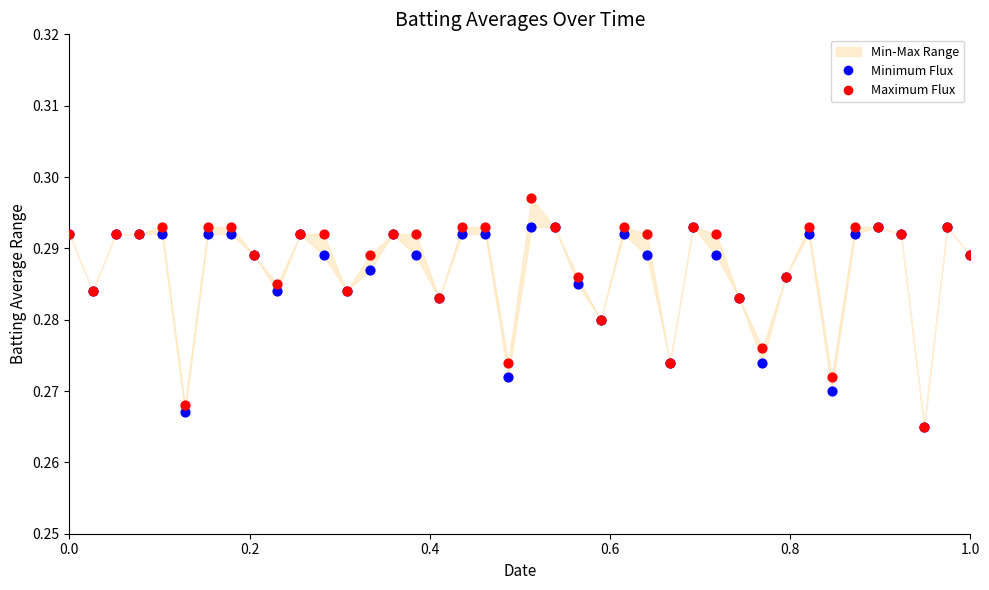

Which series has the largest Y range (max minus min)?

Maximum Flux